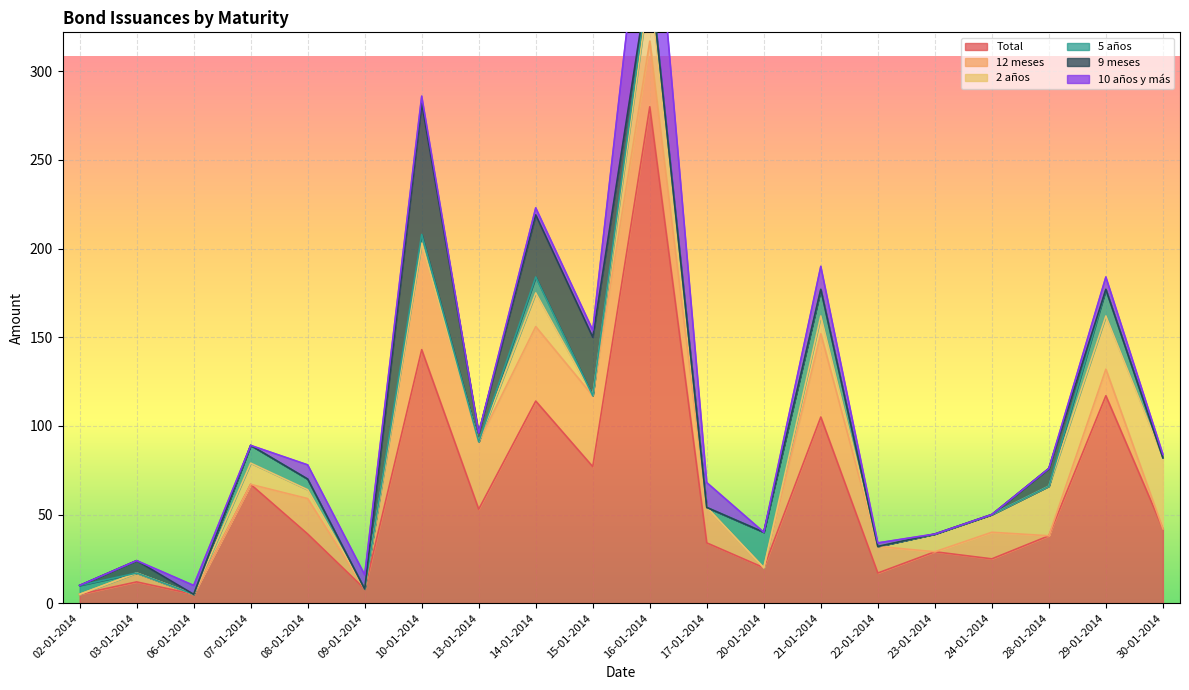

Reading right to left, what are all the values shown in this chart?

Total: 42	117	38	25	29	17	105	20	34	280	77	114	53	143	8	39	67	5	12	5
12 meses: 0	15	0	15	0	15	47	0	20	37	40	42	38	60	0	20	0	0	5	0
2 años: 40	30	28	10	10	0	10	0	0	32	0	19	0	0	0	5	12	0	0	0
5 años: 0	15	0	0	0	0	15	20	0	8	0	9	0	5	0	6	10	0	0	5
9 meses: 0	0	10	0	0	0	0	0	0	0	33	35	5	74	0	0	0	0	7	0
10 años y más: 2	7	0	0	0	2	13	0	14	80	4	4	0	4	8	8	0	5	0	0